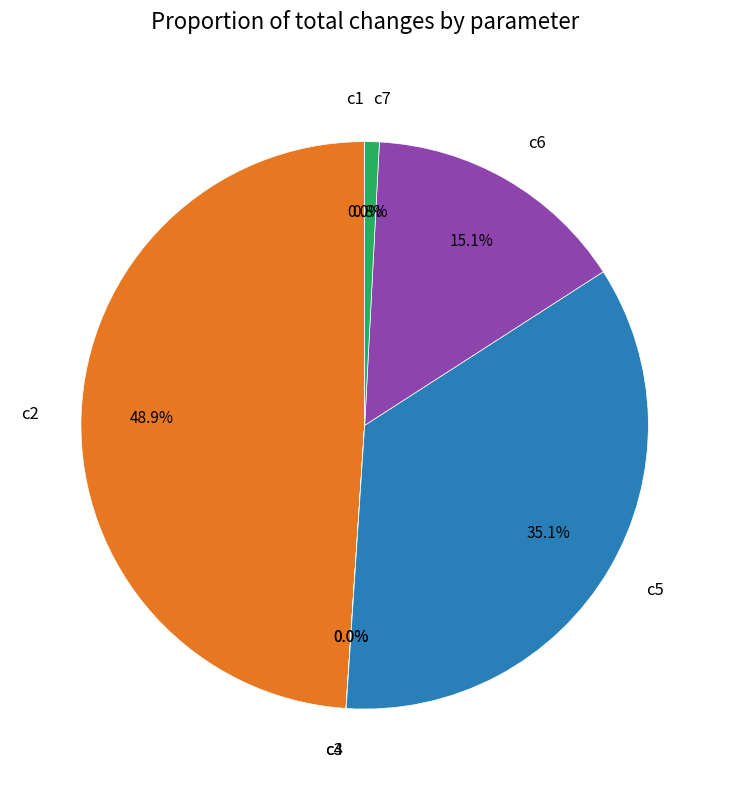

What percentage do c5 and c2 together represent?

84.1%